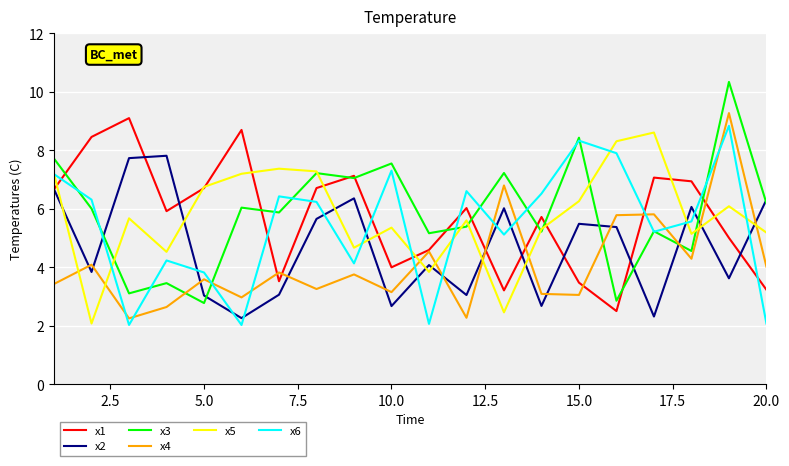

Which series has the widest spread of values?

x3